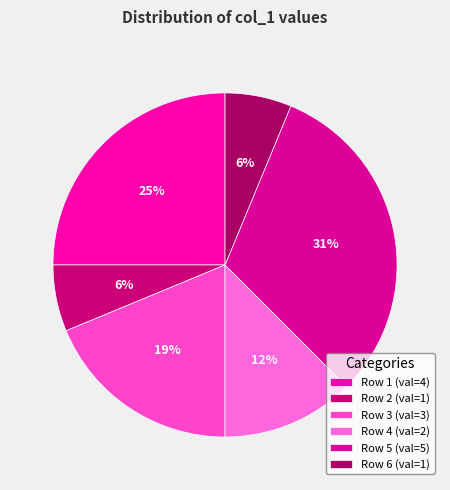

How many slices are in this pie chart?

6